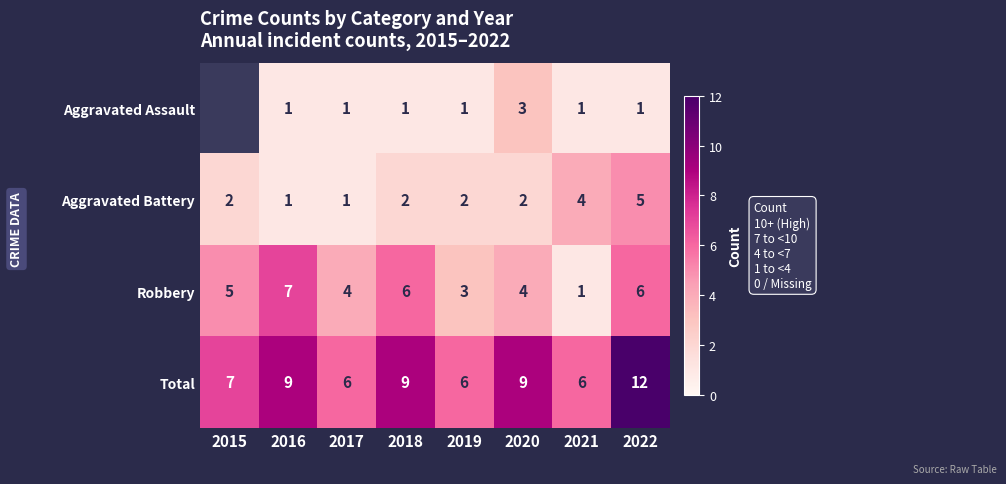

Which series changed the most between 2021 and 2022?

Total